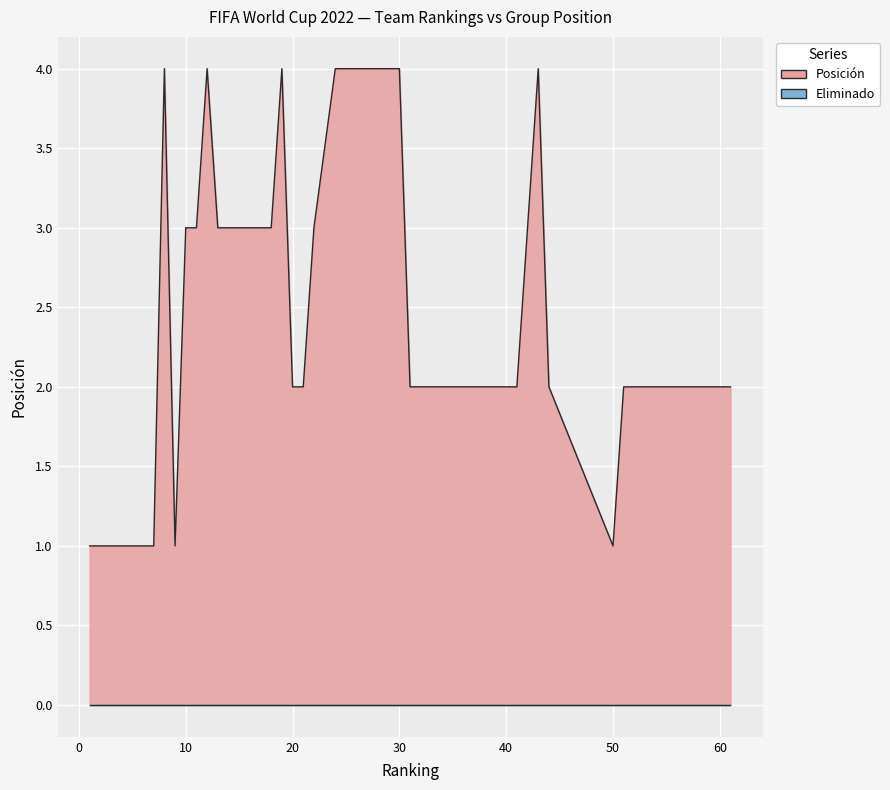

Which category has the lowest value across all series?

50